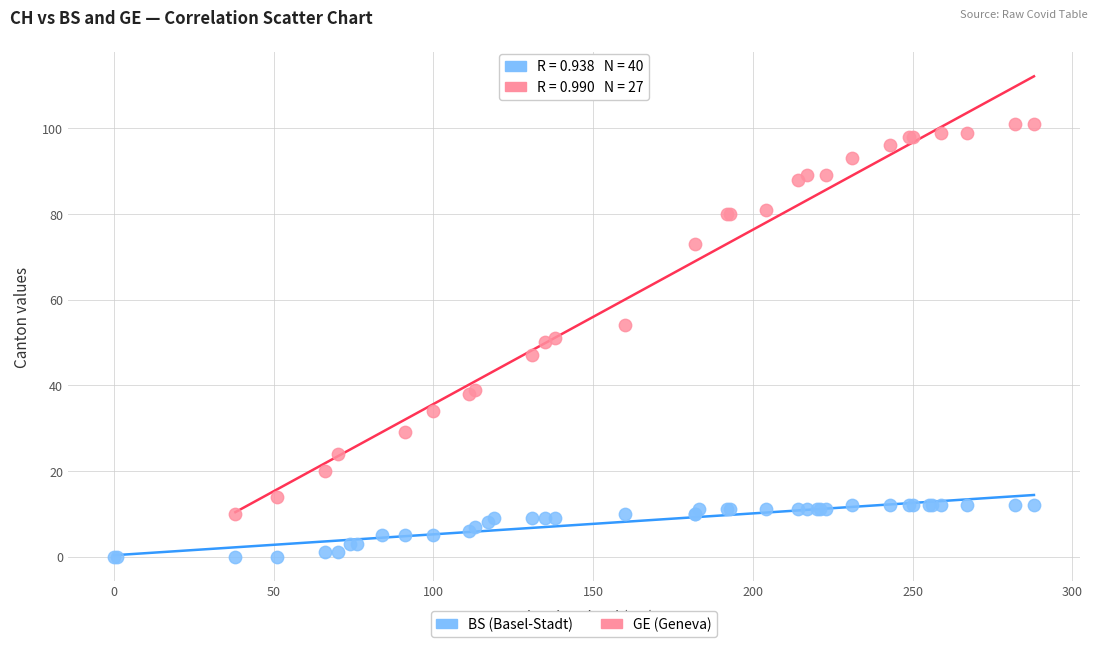

Which series has the largest Y range (max minus min)?

GE (Geneva)